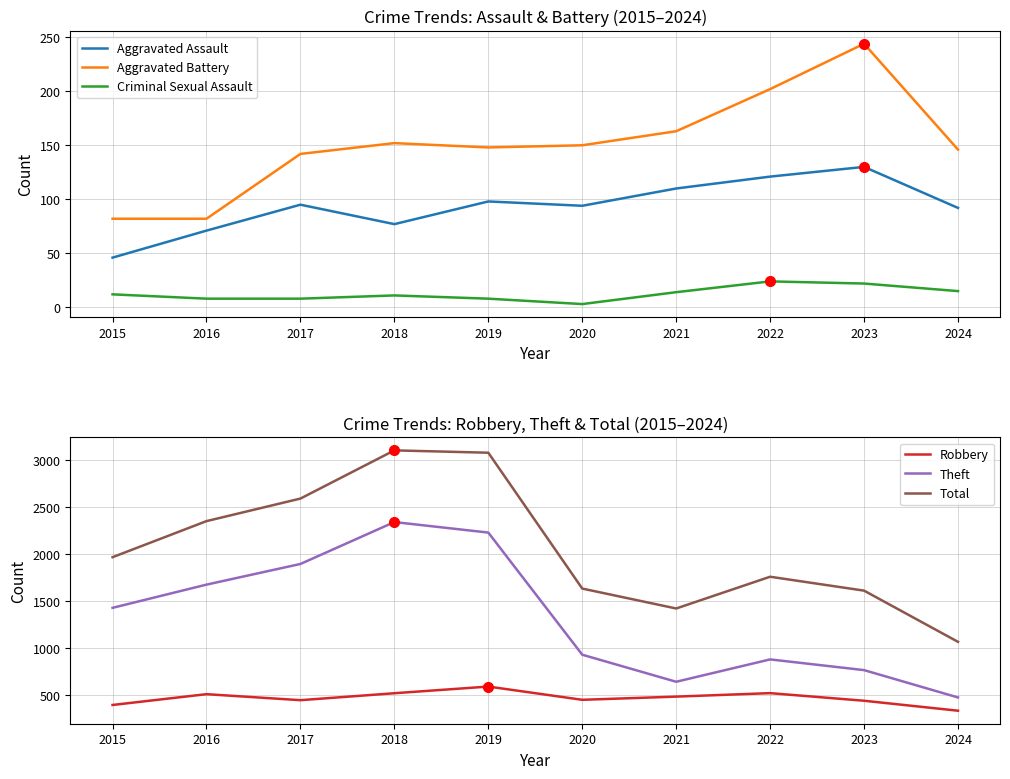

Is it true that Total equals 1067 at 2024?

True